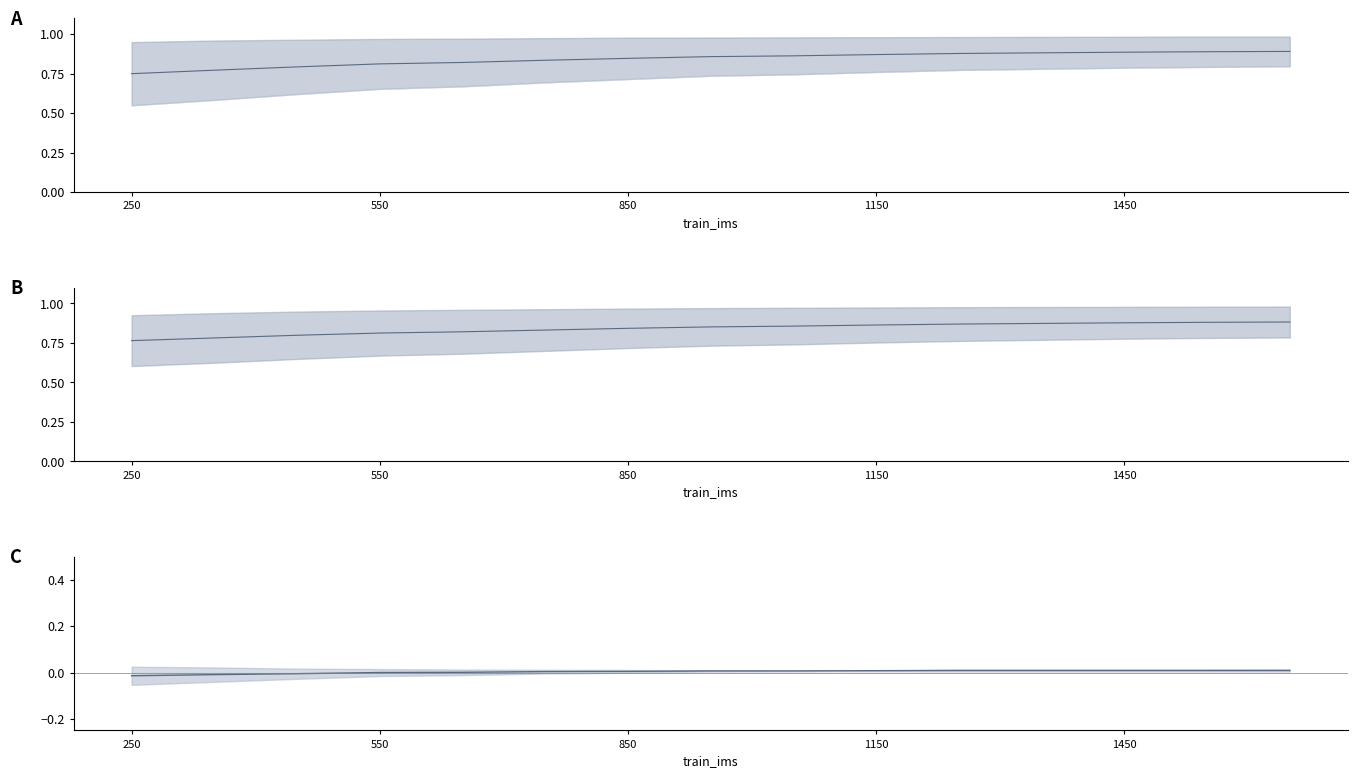

True or false: NB_inam_mean and IC_inam_mean cross at least once.

False